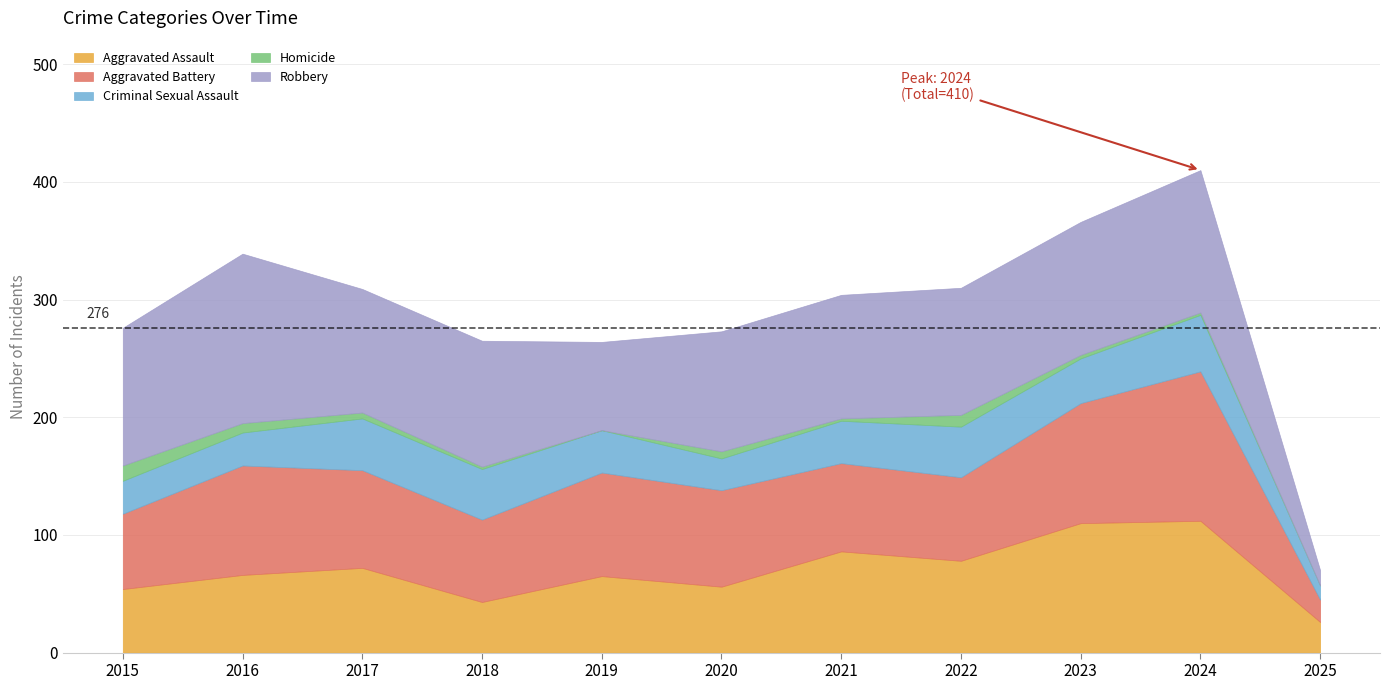

In Robbery, how many points are higher than both neighbors (excluding endpoints)?

3